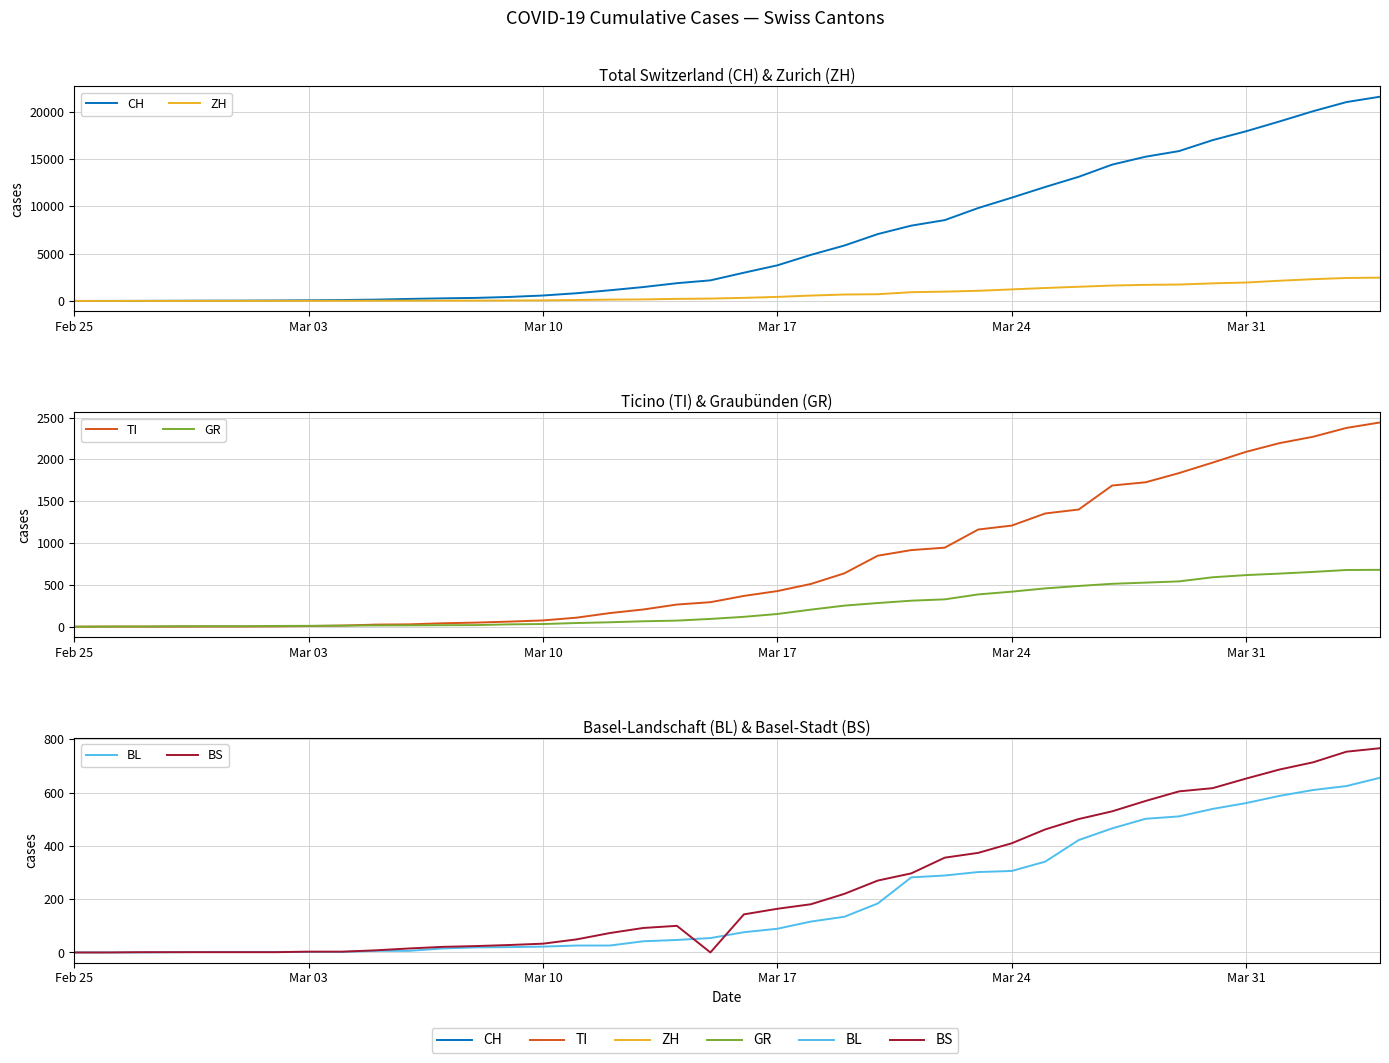

What is the difference between the second highest and second lowest values in the TI series?

2376